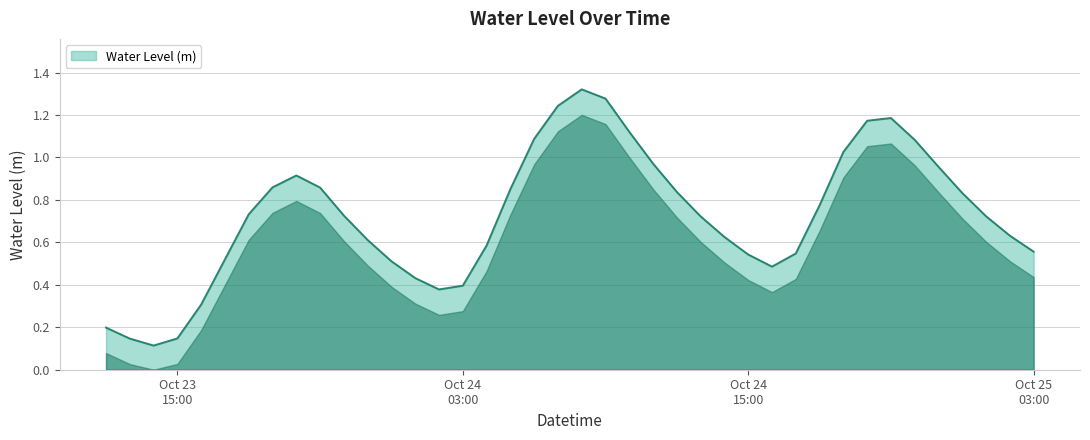

How many points are higher than both their immediate neighbors (excluding endpoints)?

3